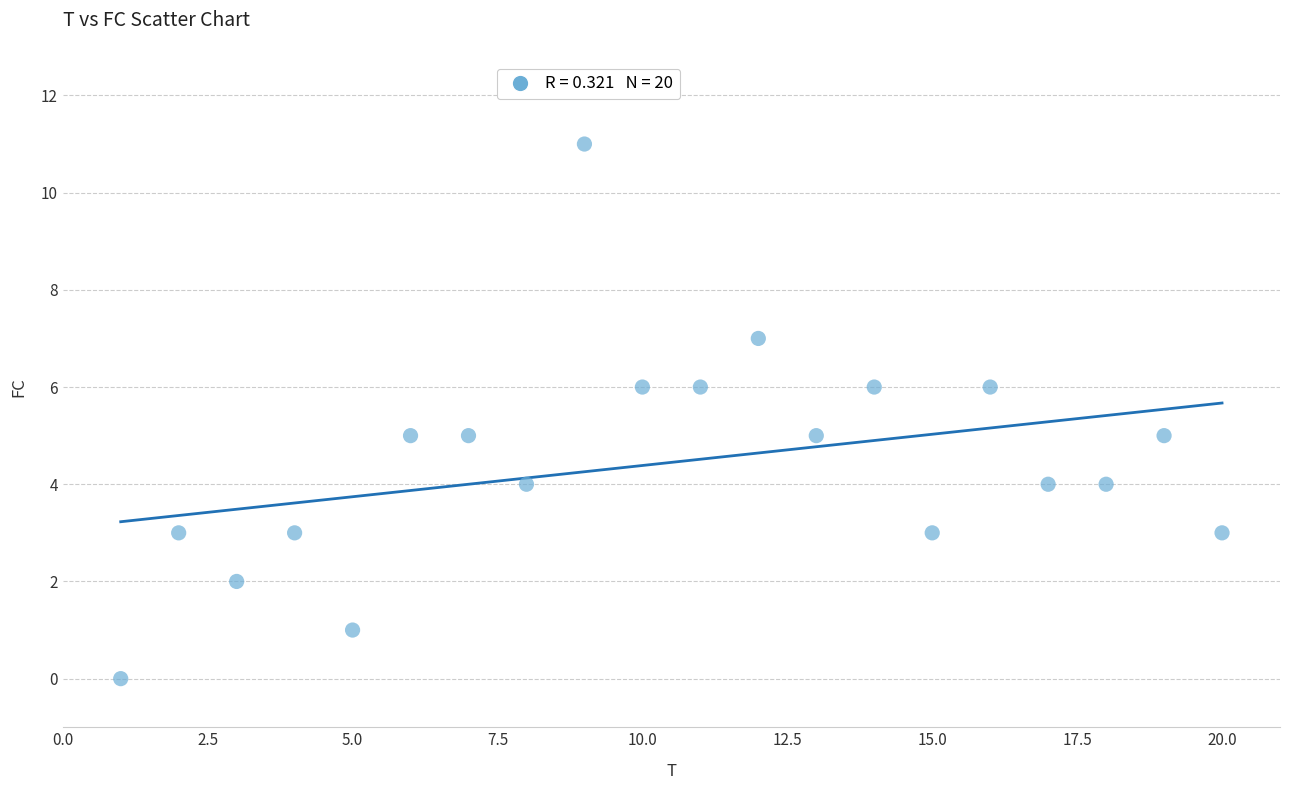

What is the range of Y values (max minus min)?

11